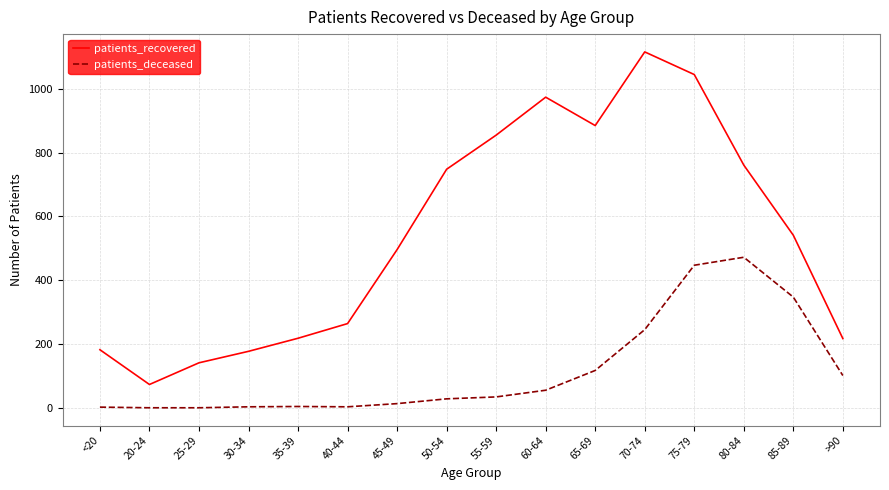

True or false: patients_deceased has a value of 385 at 70-74.

False